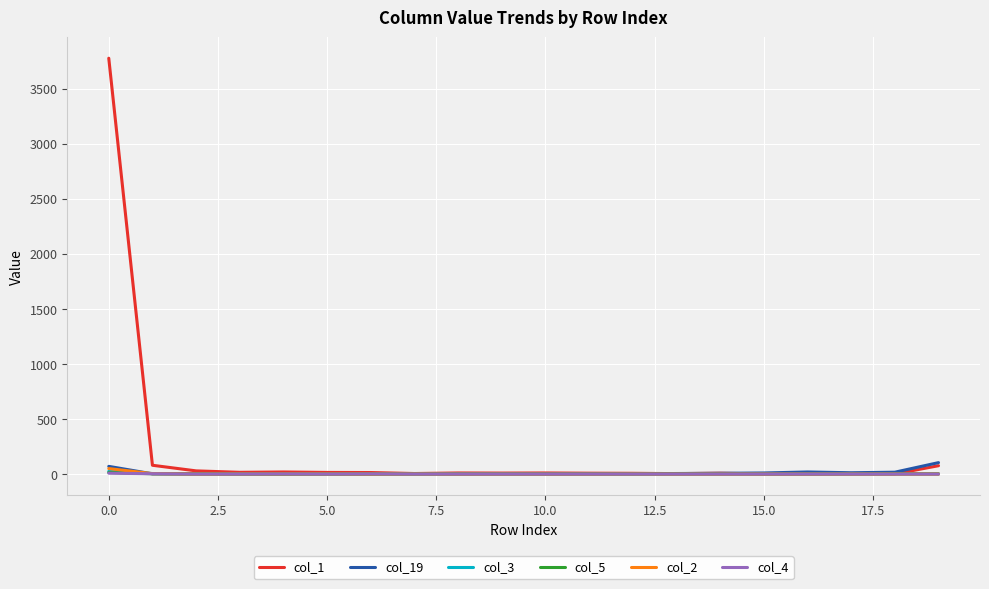

Which series has the widest spread of values?

col_1